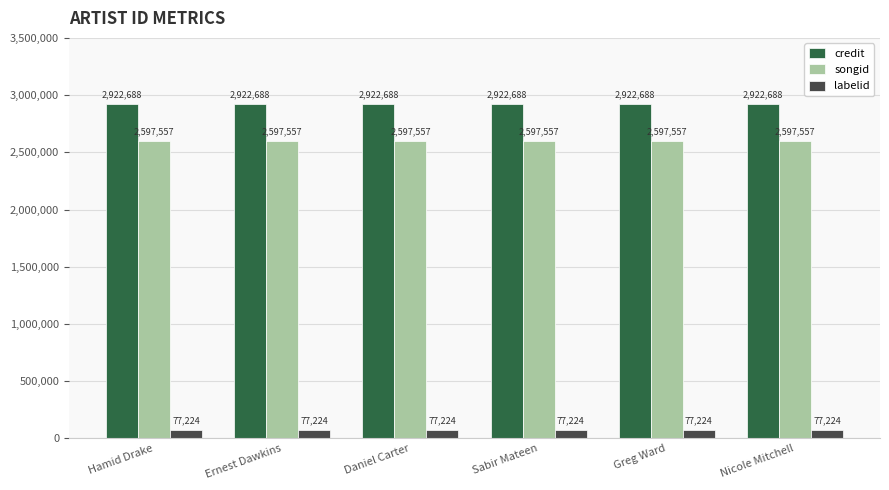

What is the difference between the highest and lowest values at Hamid Drake?

2845464